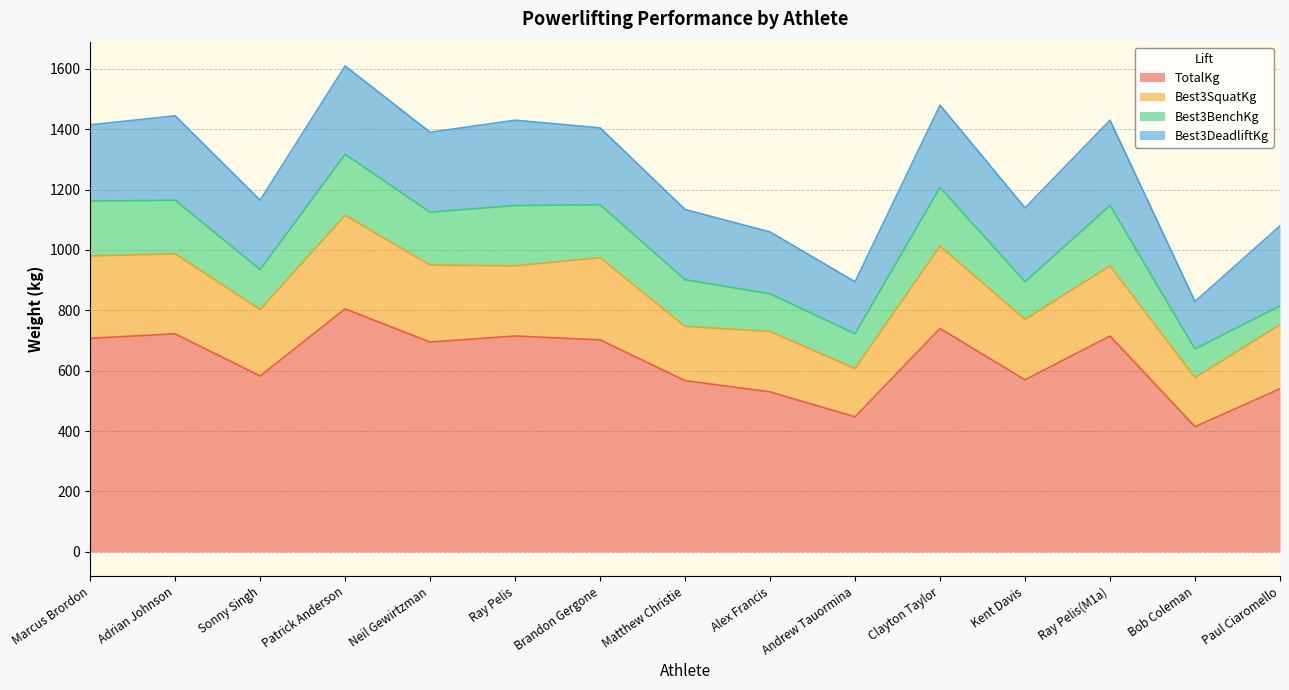

Which series has the largest total across all categories?

TotalKg